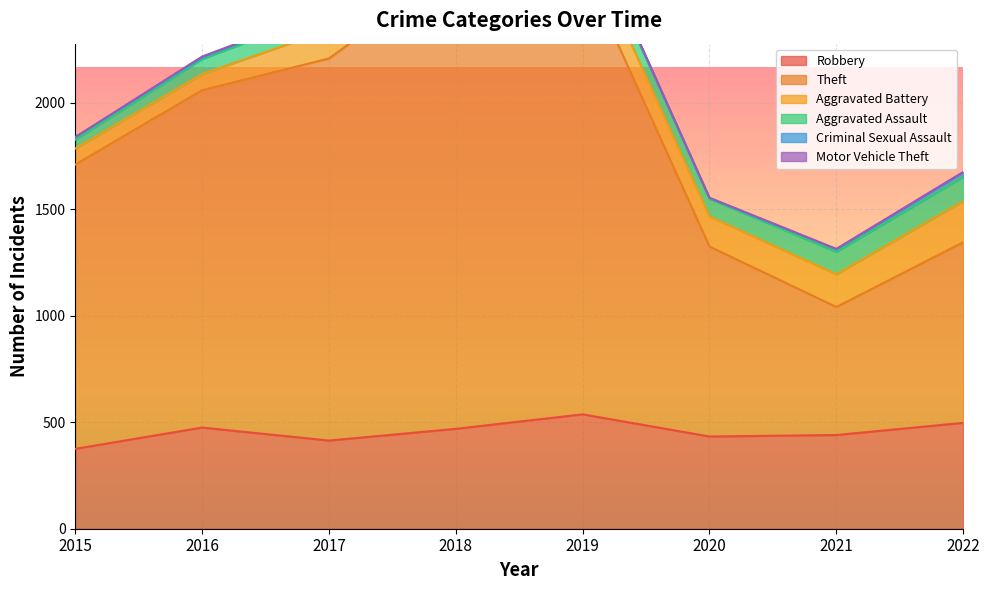

How many categories are shown in the chart?

8